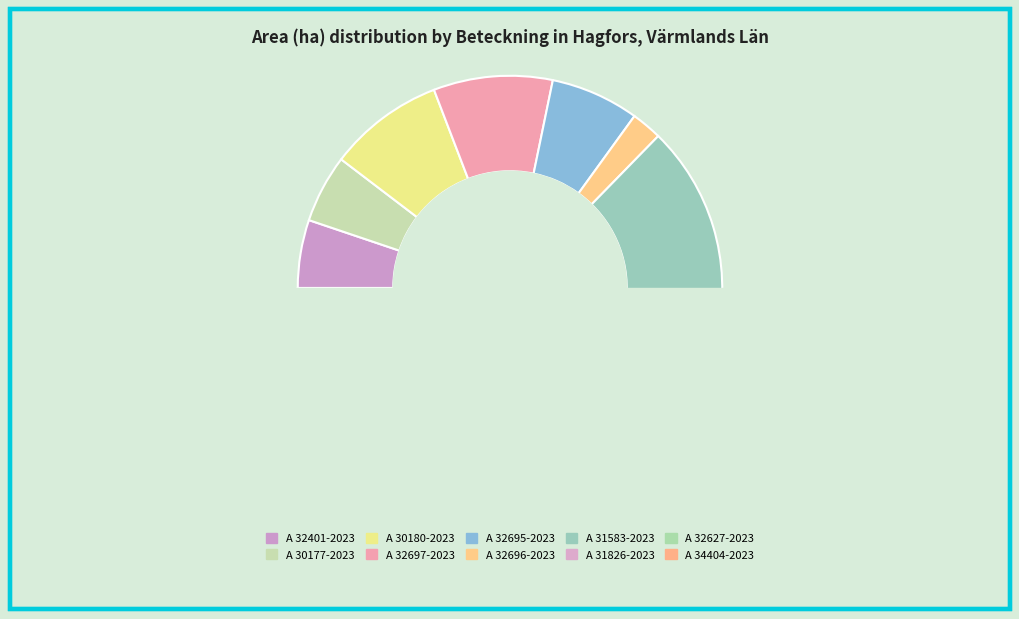

Is it true that A 34404-2023 is 10% of the pie?

False